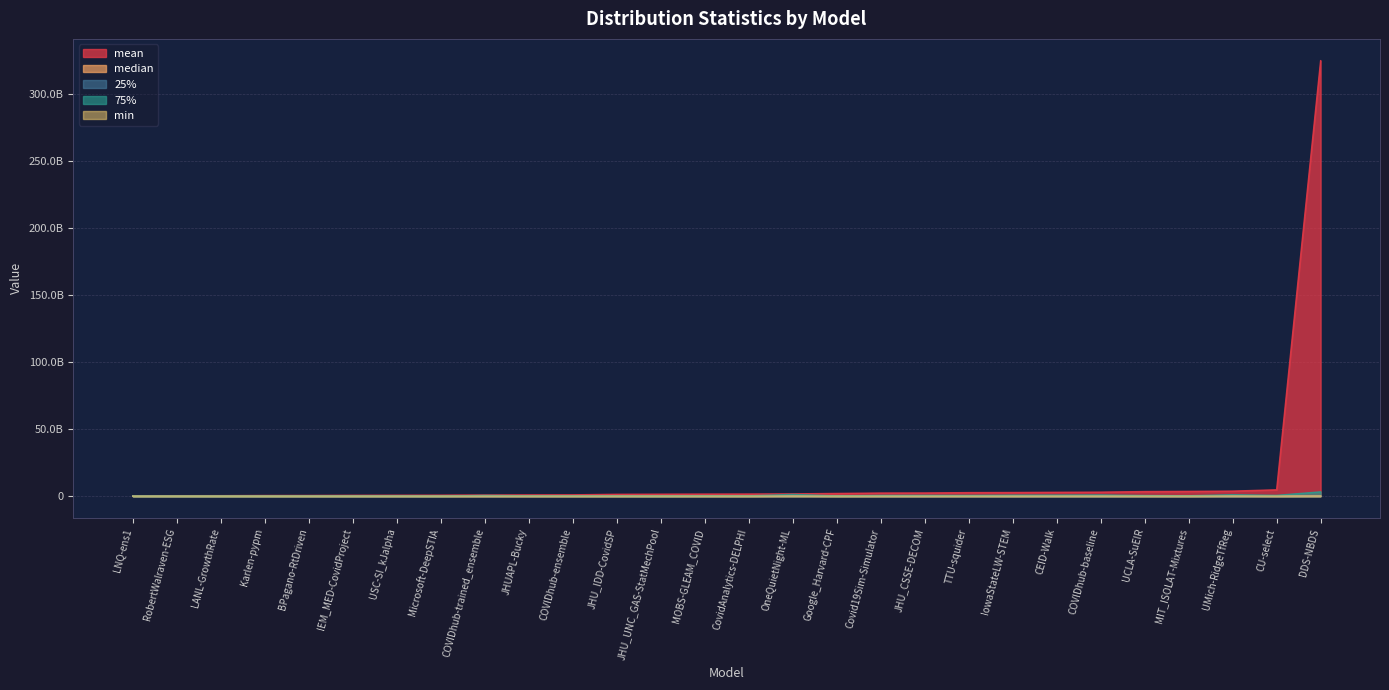

Between IEM_MED-CovidProject and Karlen-pypm, which is larger?

IEM_MED-CovidProject